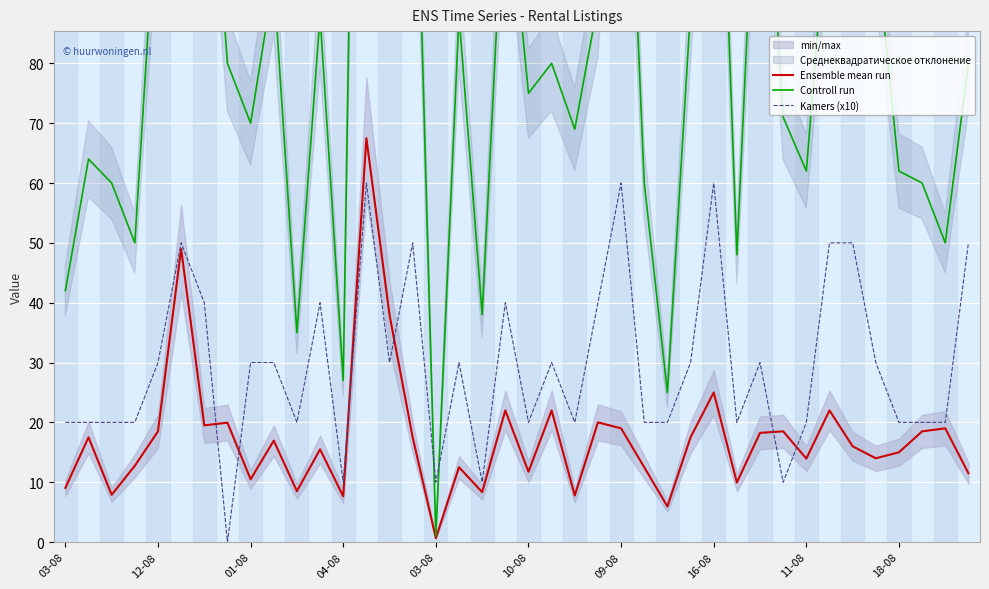

What is the difference between the highest and lowest values at 12-08?

46.5